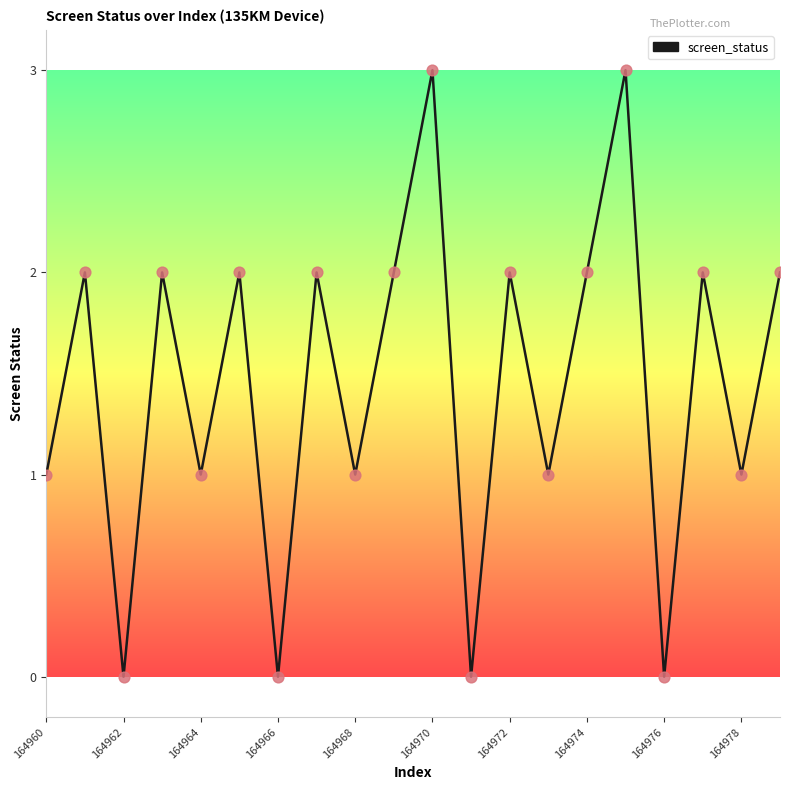

What is the maximum value shown in the chart?

3